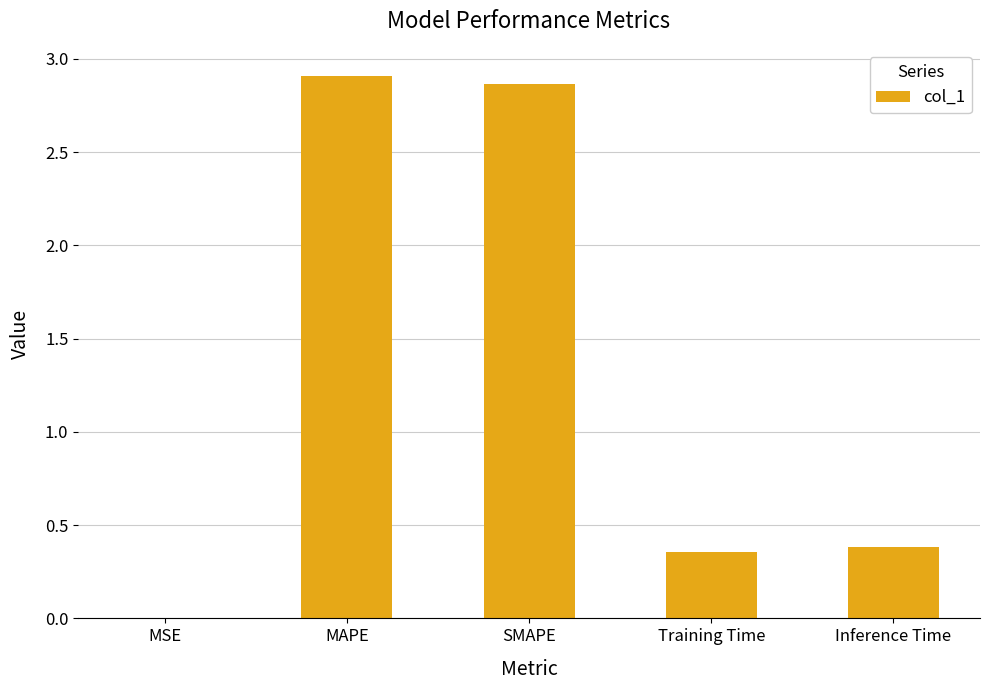

How many categories are shown in the chart?

5